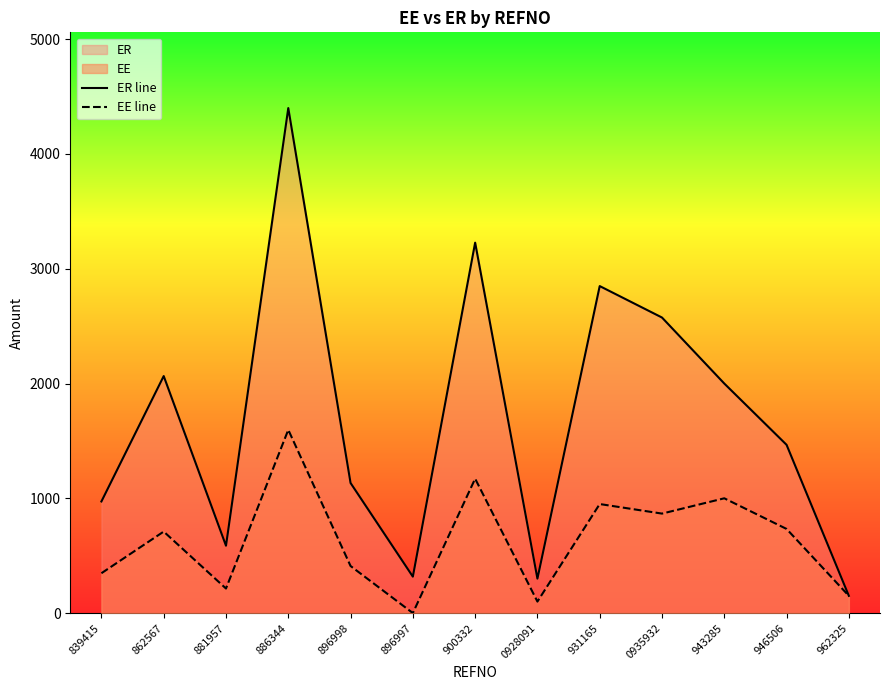

What is the lowest value of the ER line series?

150.0